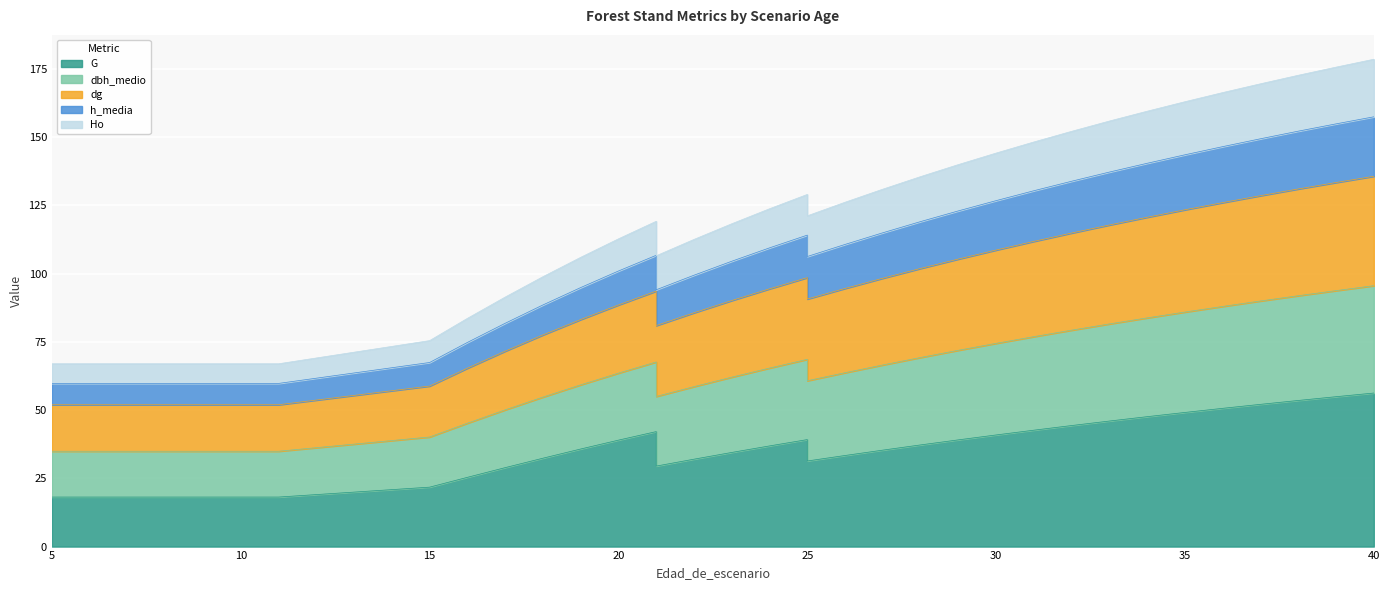

Between 26 and 25, which is larger?

26